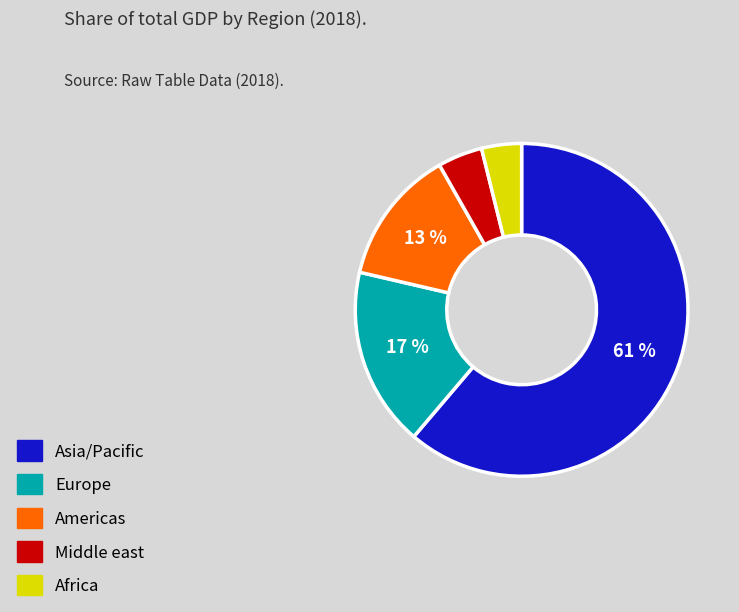

Which slice is the largest?

Asia/Pacific